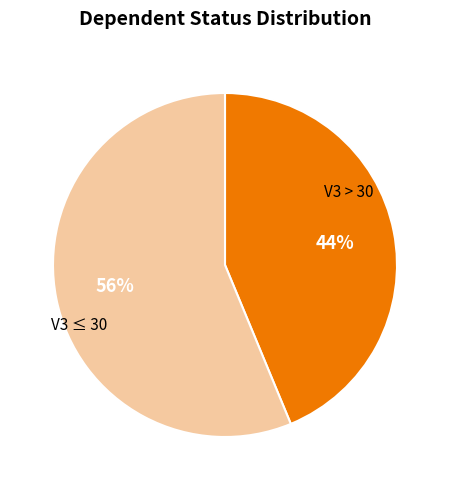

Does any single category account for the majority?

Yes